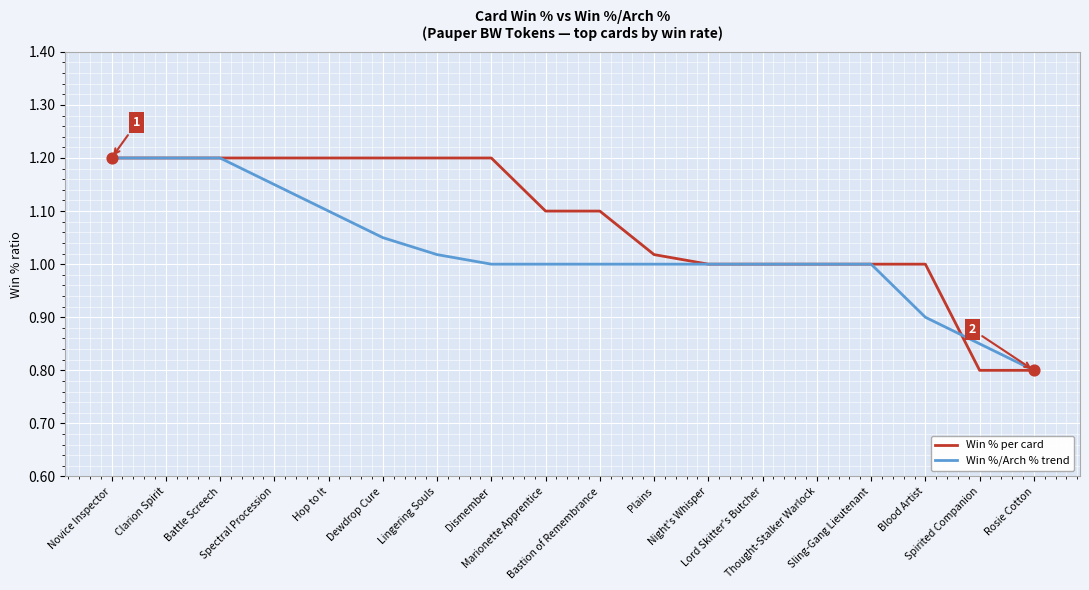

List the series in order of their overall mean, lowest first.

Win %/Arch % trend, Win % per card